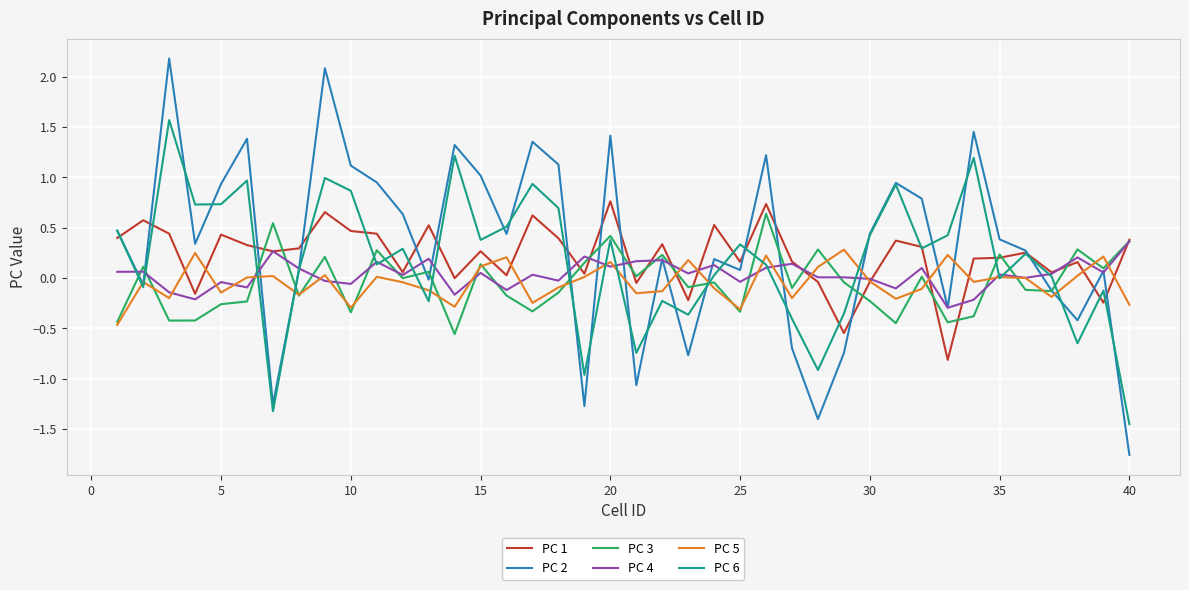

What is the smallest value displayed?

-1.8